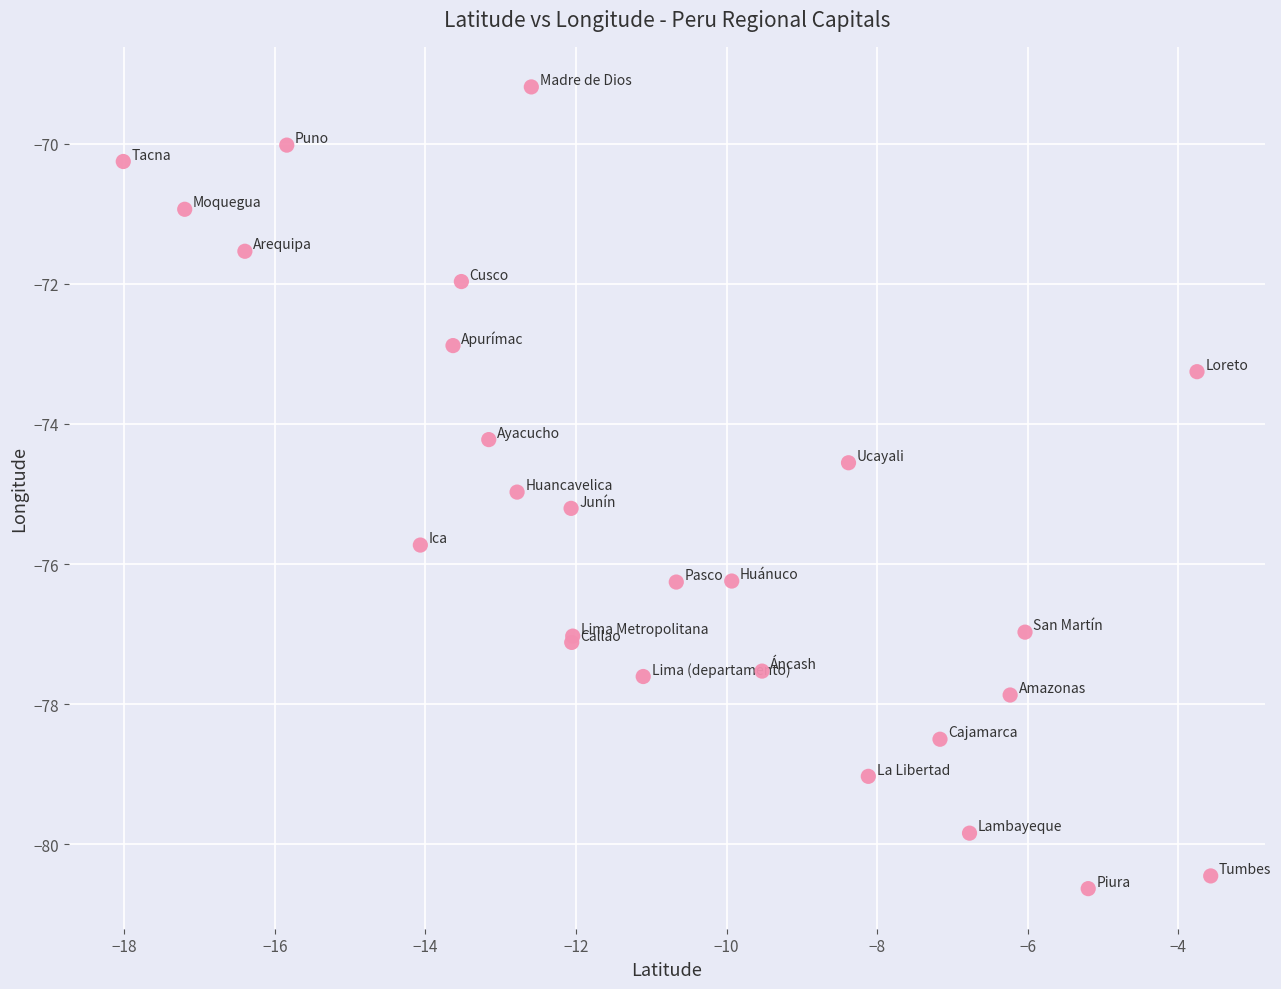

What Y value in the scatter plot is closest to -74?

-74.2